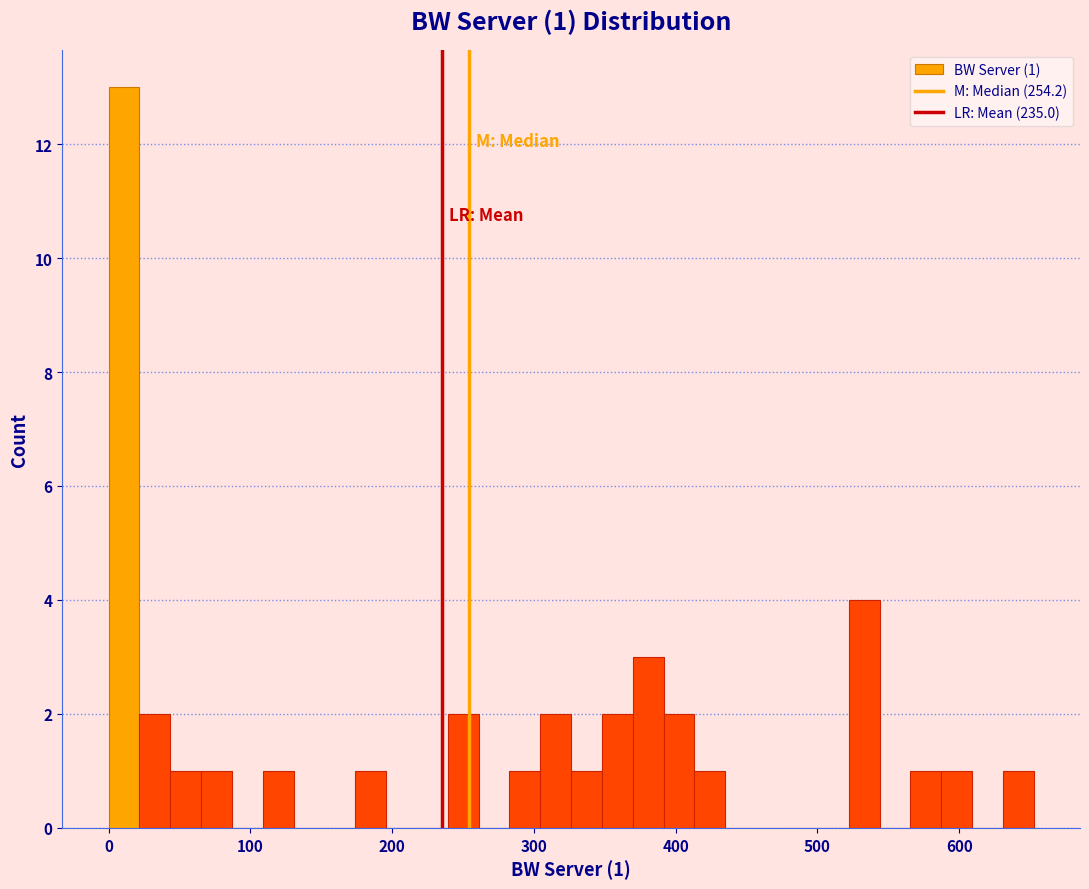

Around what value on the x-axis is the tallest bar? Give the approximate position of its centre, as read against the axis.

10